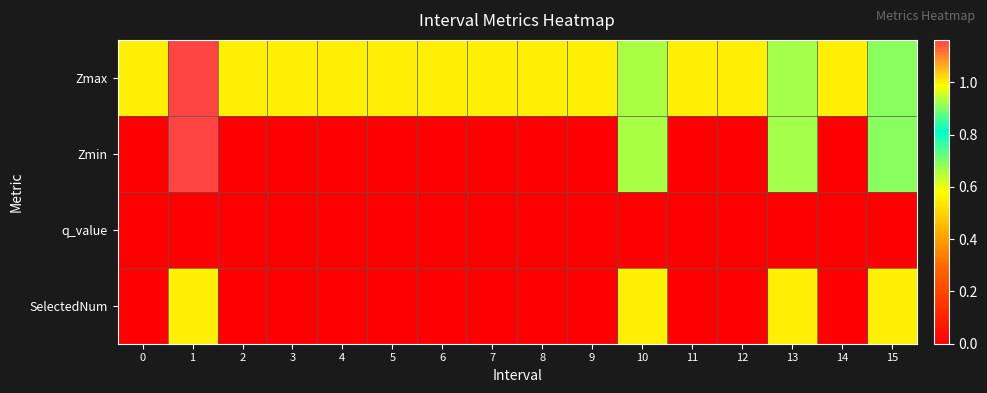

Which series has the widest spread of values?

Zmin